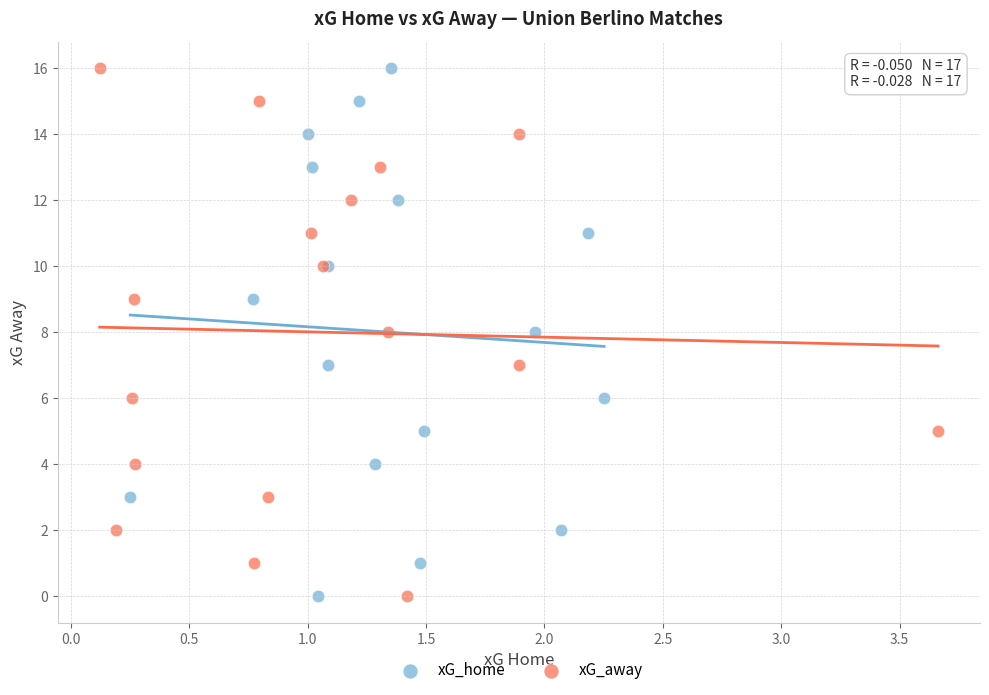

What are all the series names shown in the legend?

xG_home, xG_away